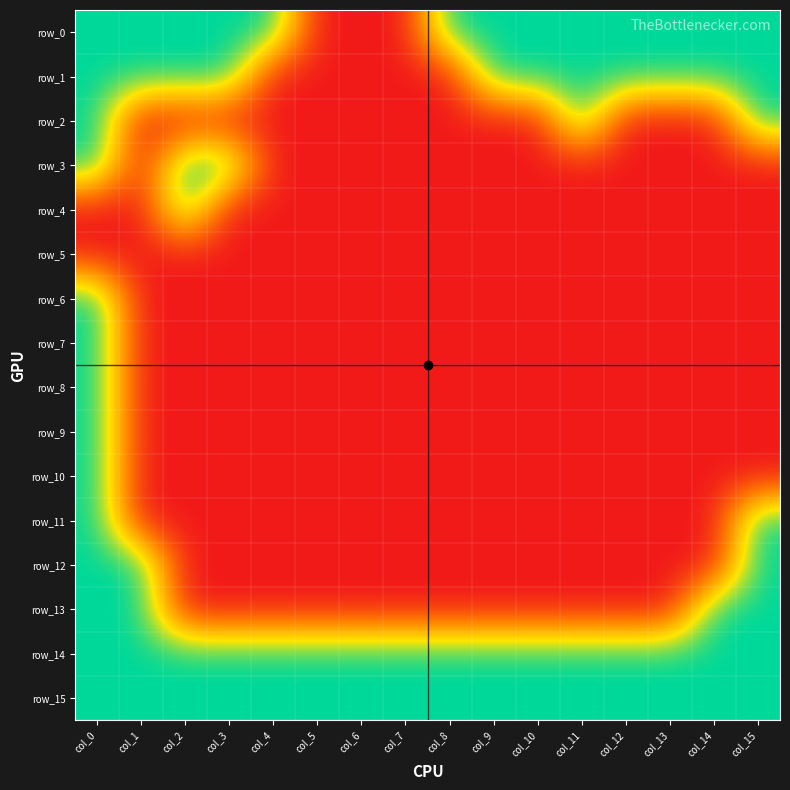

Is the value of row_5 at col_1 greater than the value of row_3 at col_13?

No